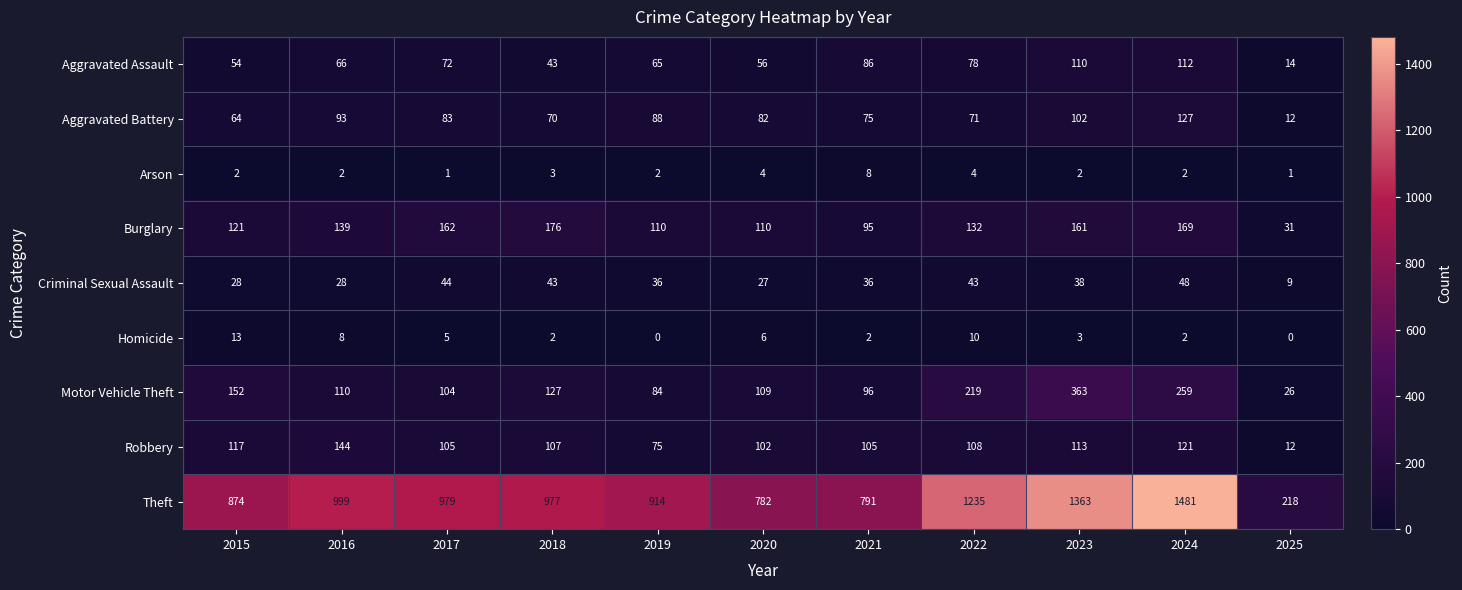

Is it true that Arson equals 3 at 2018?

True